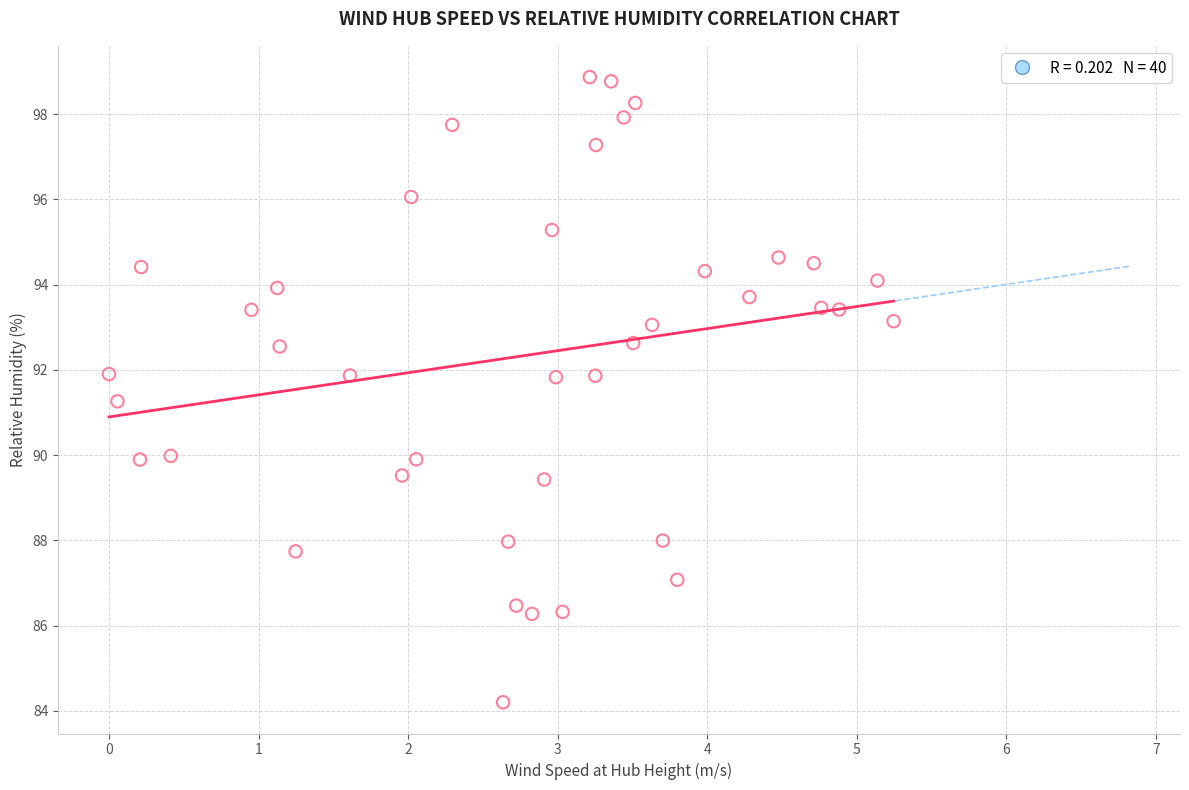

What Y value in the scatter plot is closest to 91?

91.3